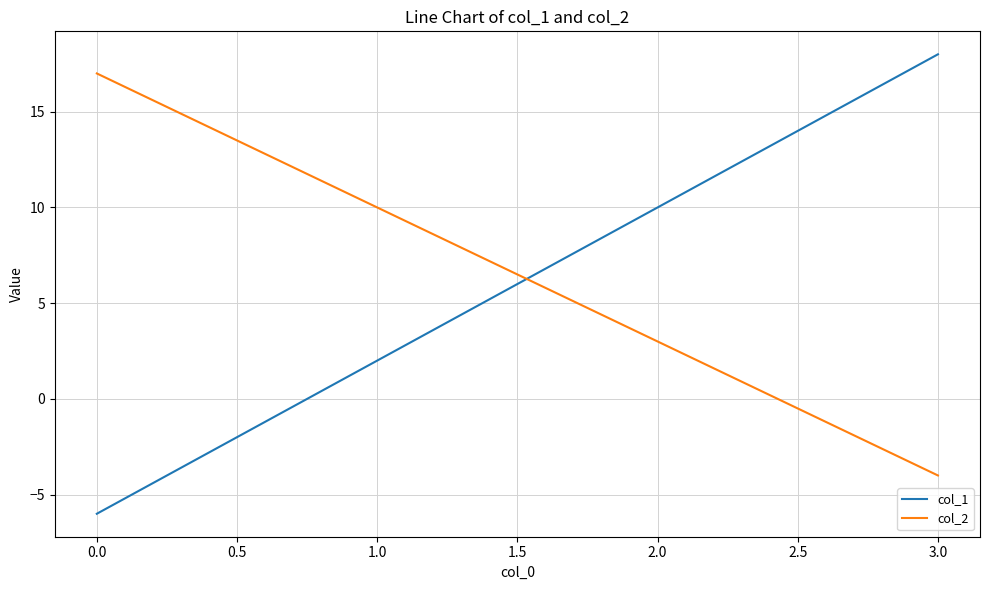

Count the col_1 values in the range 2 to 18.

3